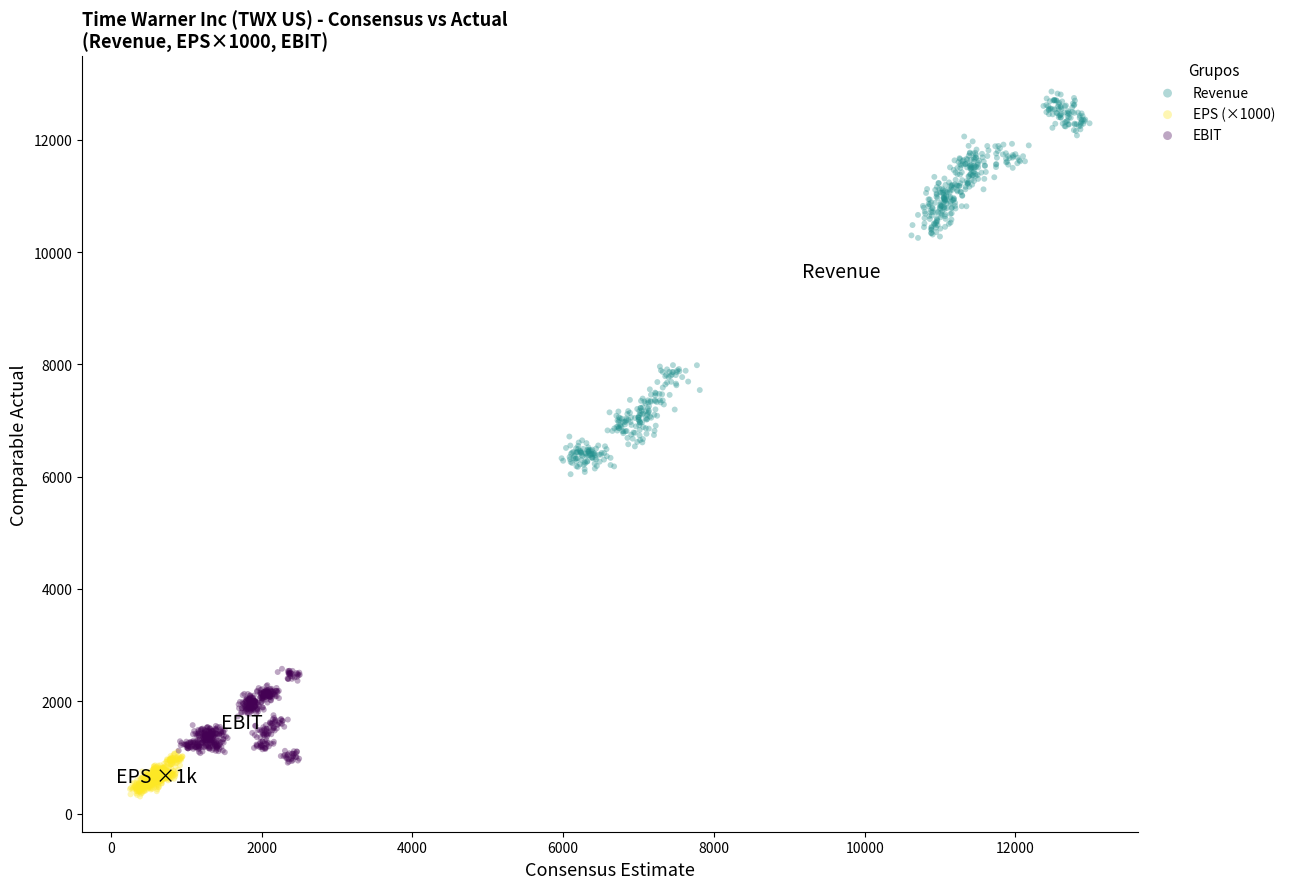

Which series reaches the maximum Y coordinate?

Revenue